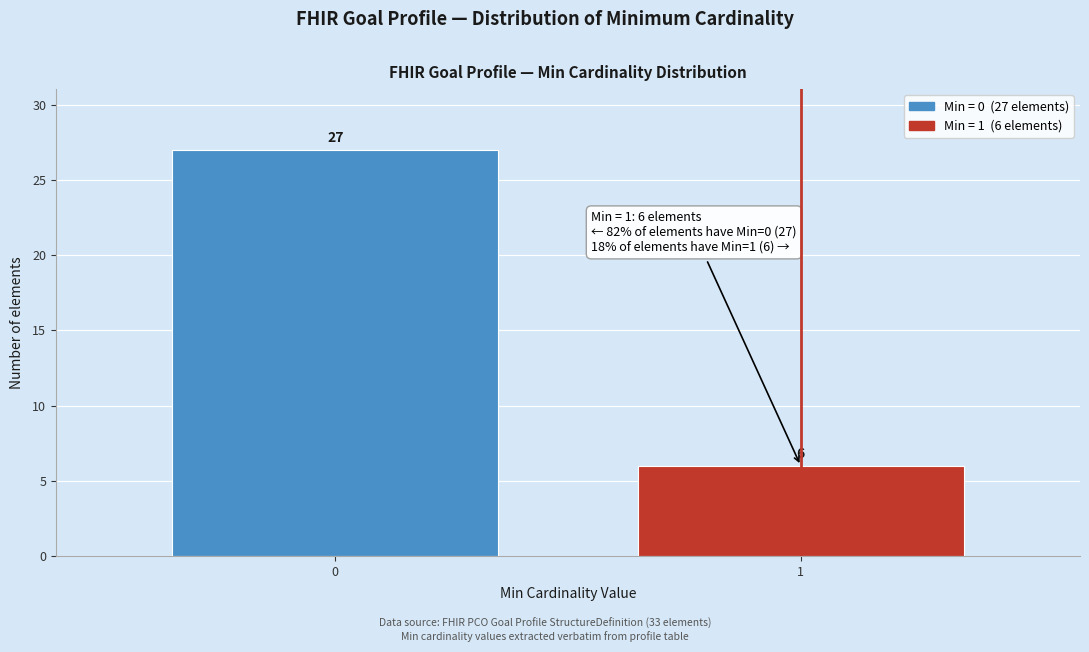

Reading left to right, what are all the values shown in this chart?

0=27	1=6